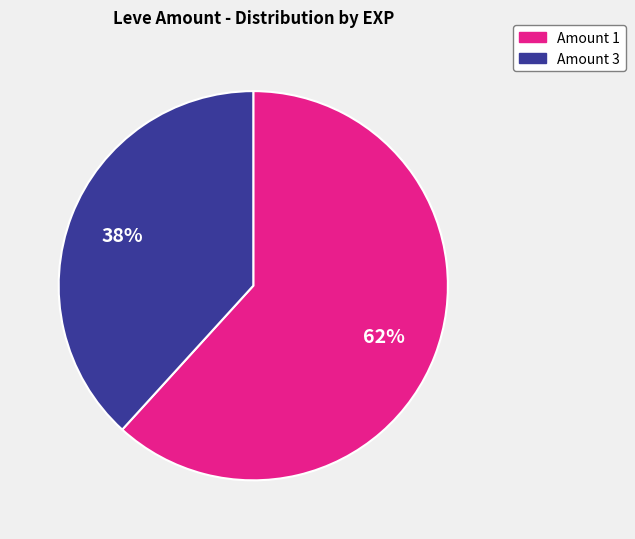

How many segments does this pie chart have?

2